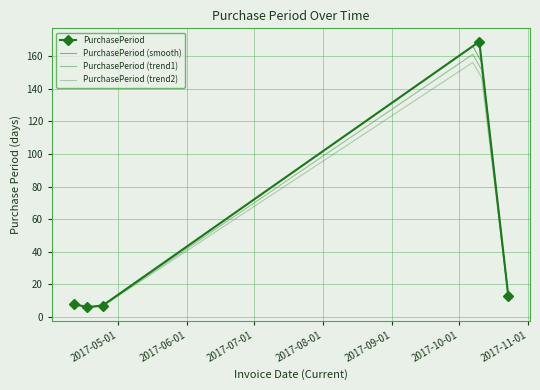

Approximately how many times larger is the value at 2017-04-17 compared to 2017-04-11?

0.8